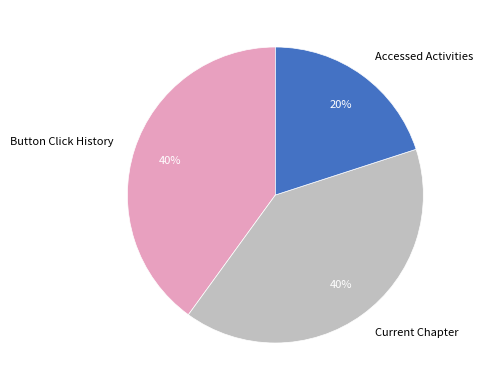

What is the ratio of the value at Accessed Activities to the value at Button Click History?

0.5